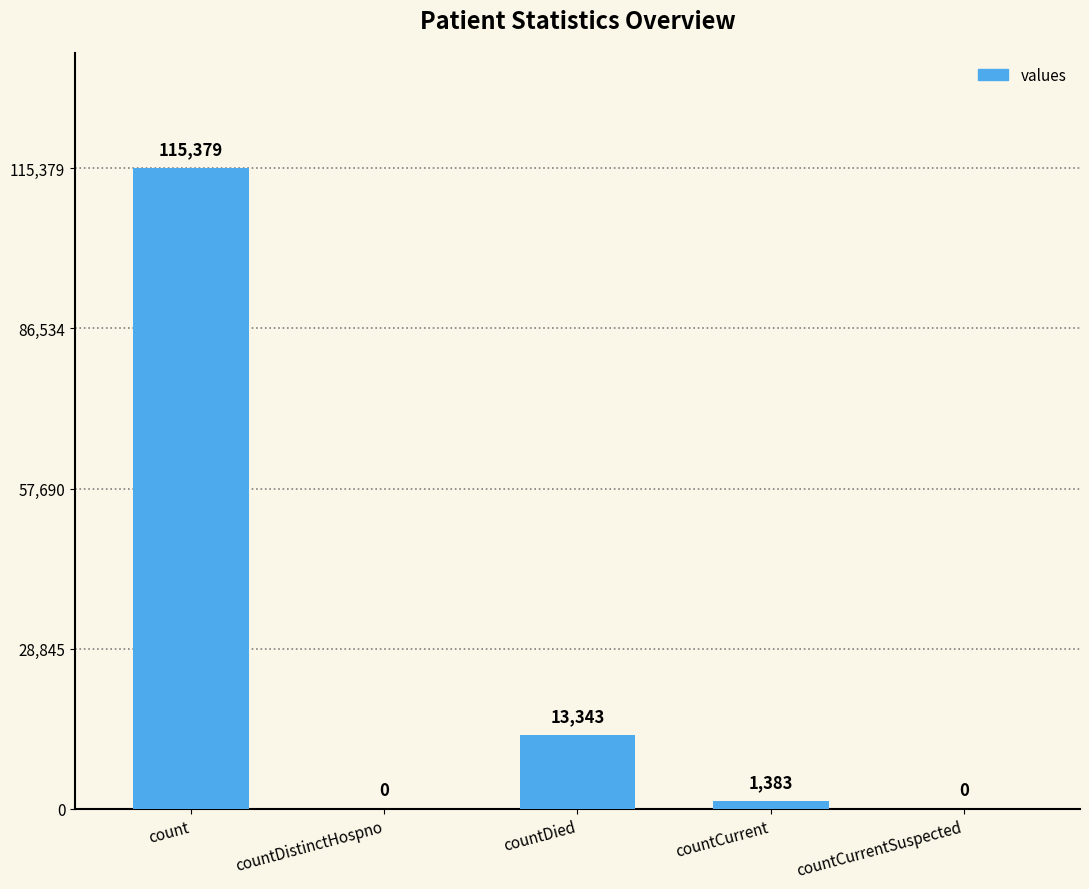

At which label is the value closest to 57689?

countDied